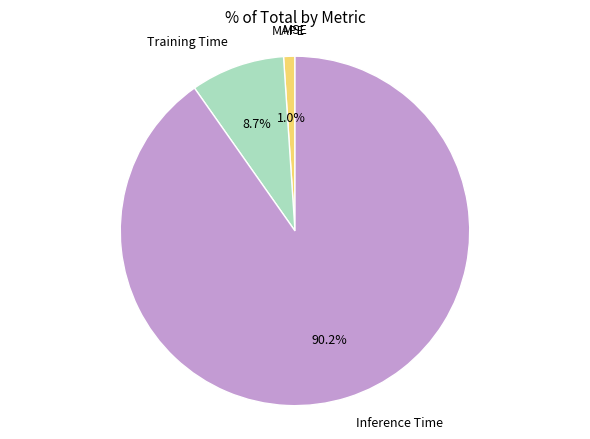

Is there any slice that represents more than half of the pie?

Yes